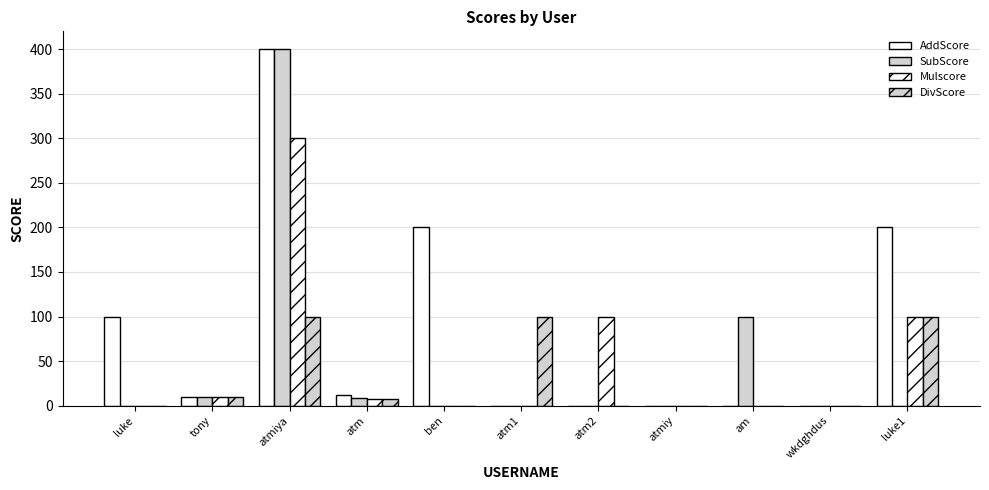

How many distinct data groups are displayed?

4